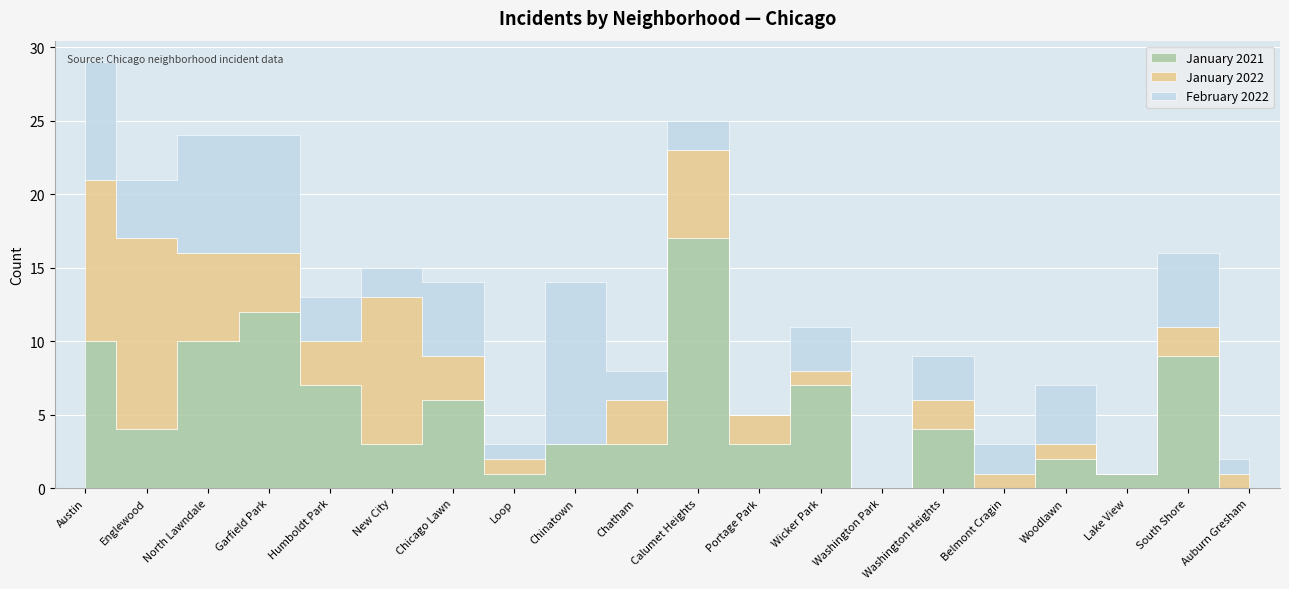

Is this an area chart (filled region under the line)?

No